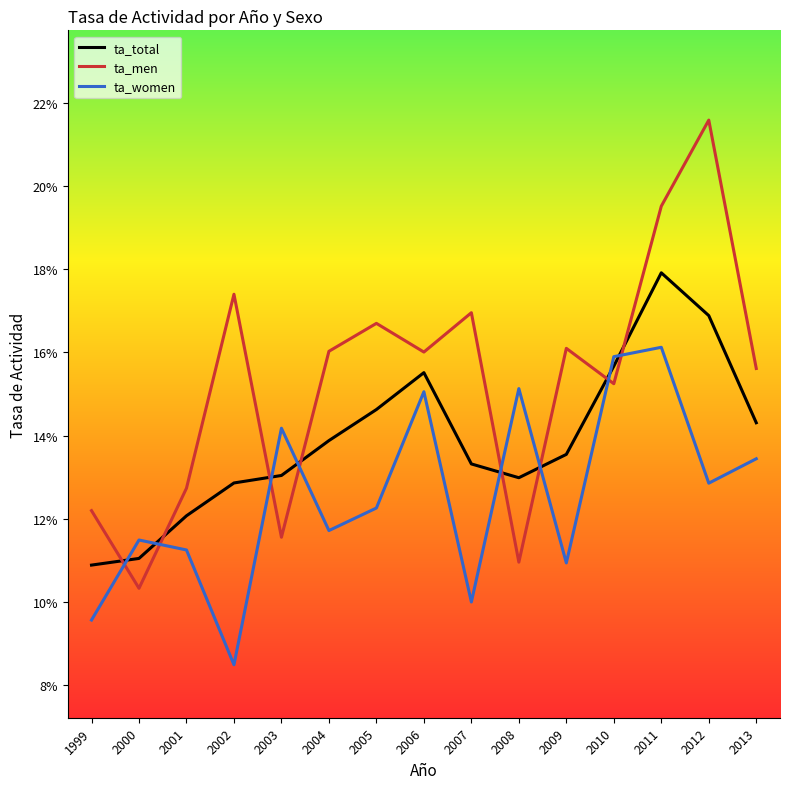

Is this an area chart (filled region under the line)?

No